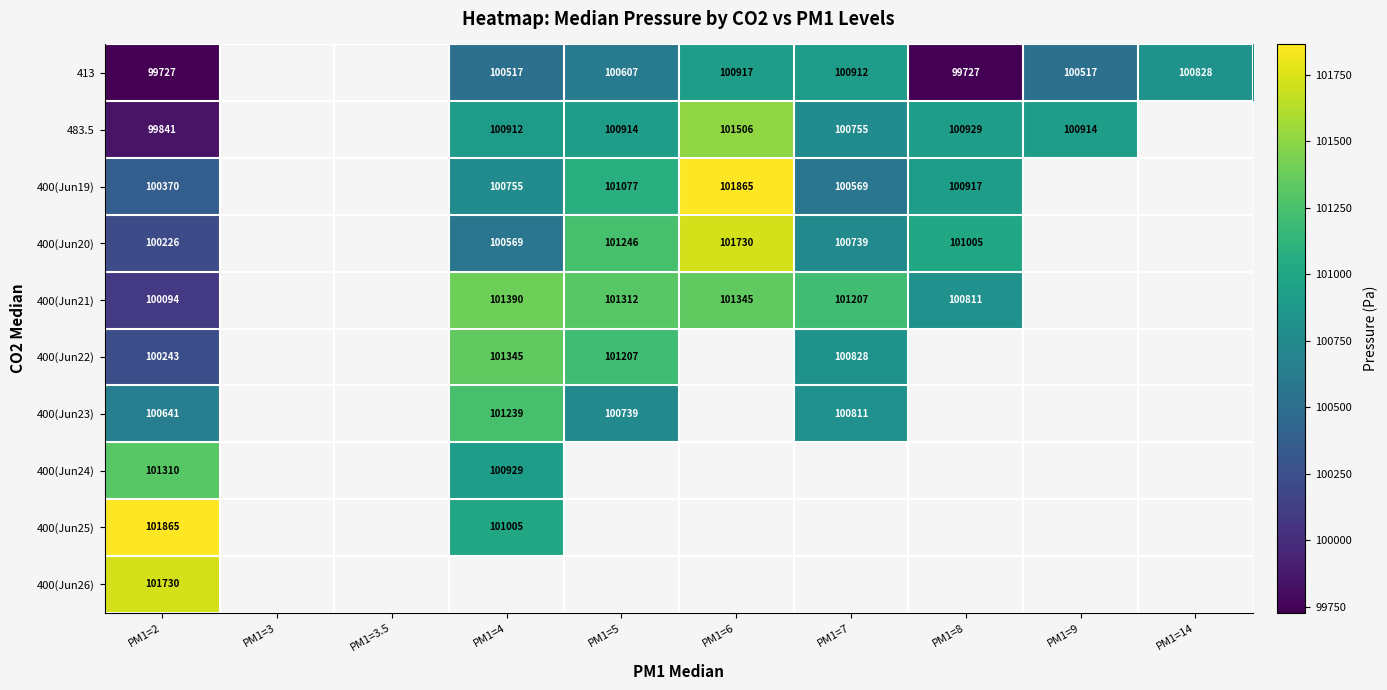

Between PM1=9 and PM1=14, which is larger?

PM1=14